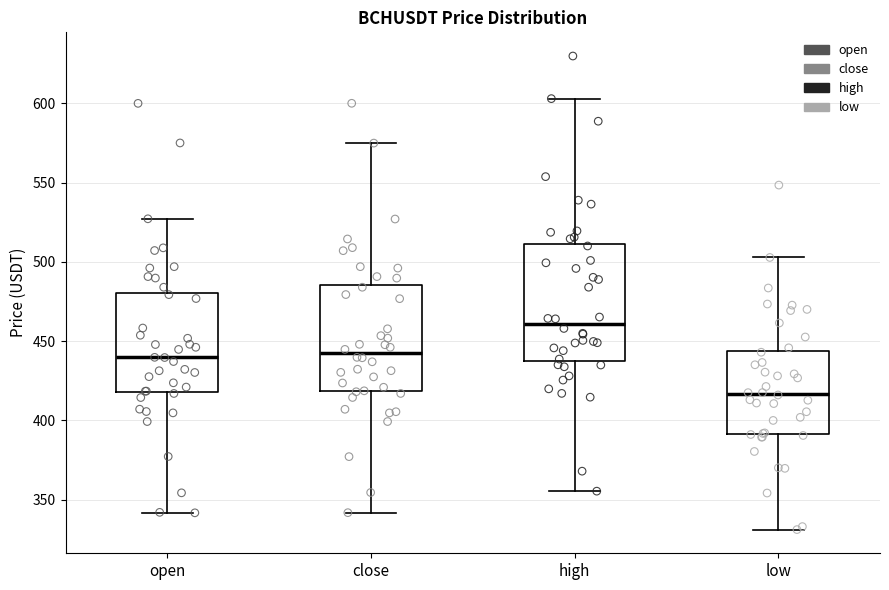

Reading left to right, transcribe this box plot: for each box, give where its median line is, the range the box spans, and where its two whiskers end, as read against the y-axis. The values are not printed on the chart, so give them approximately, as read against the axis.

open: median 440, box 420 to 480, whiskers 340 to 525
close: median 440, box 420 to 485, whiskers 340 to 575
high: median 460, box 440 to 510, whiskers 355 to 605
low: median 415, box 390 to 445, whiskers 330 to 505